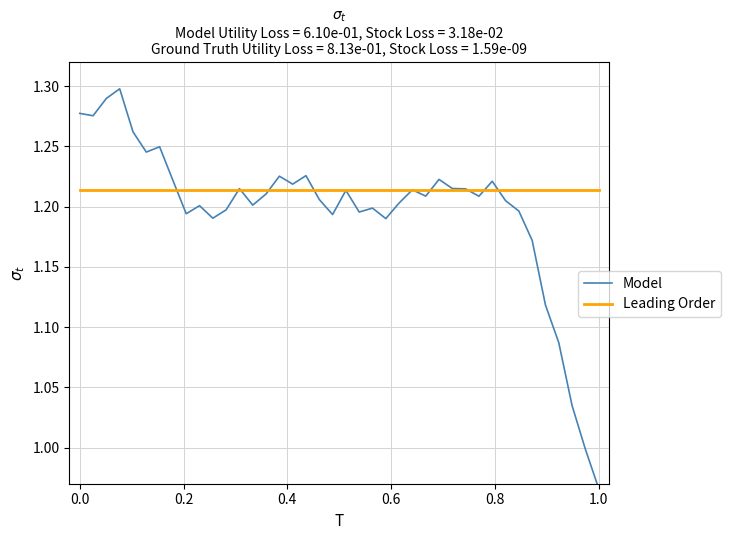

What is the average value of the Model series?

1.2